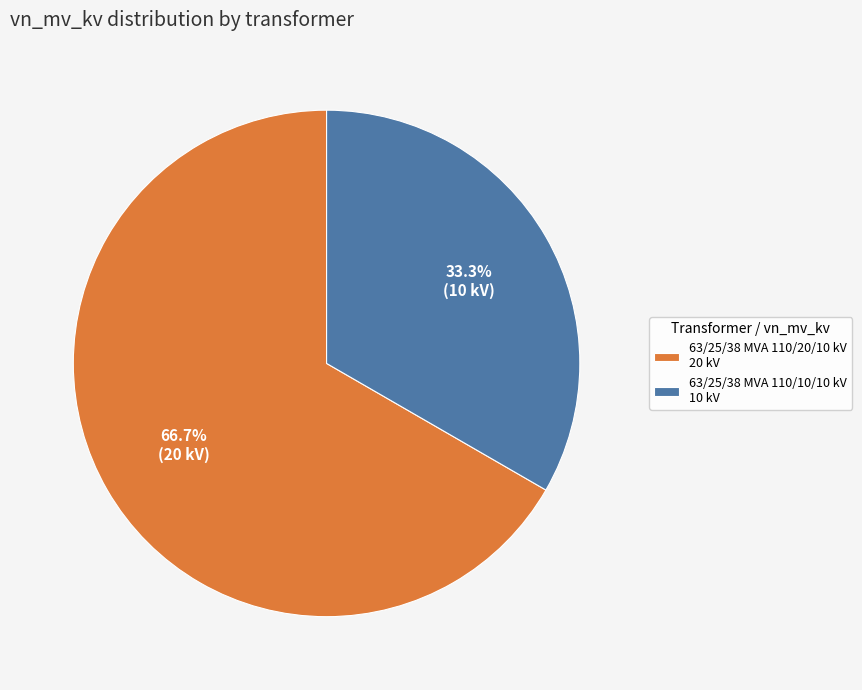

Between 63/25/38 MVA 110/10/10 kV and 63/25/38 MVA 110/20/10 kV, which is larger?

63/25/38 MVA 110/20/10 kV